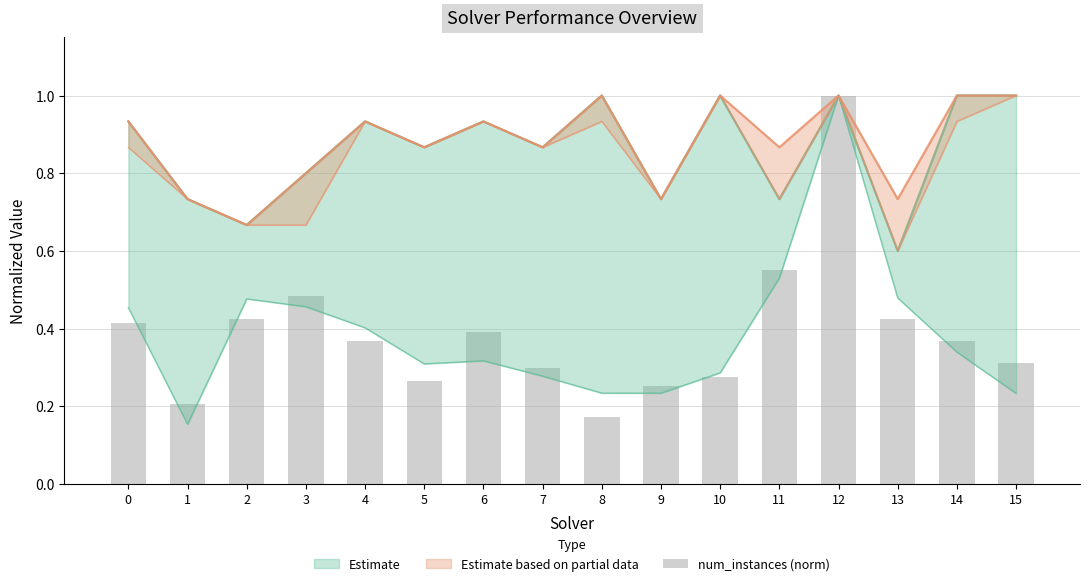

The chart shows a value of 0.7 at 6. True or false?

False